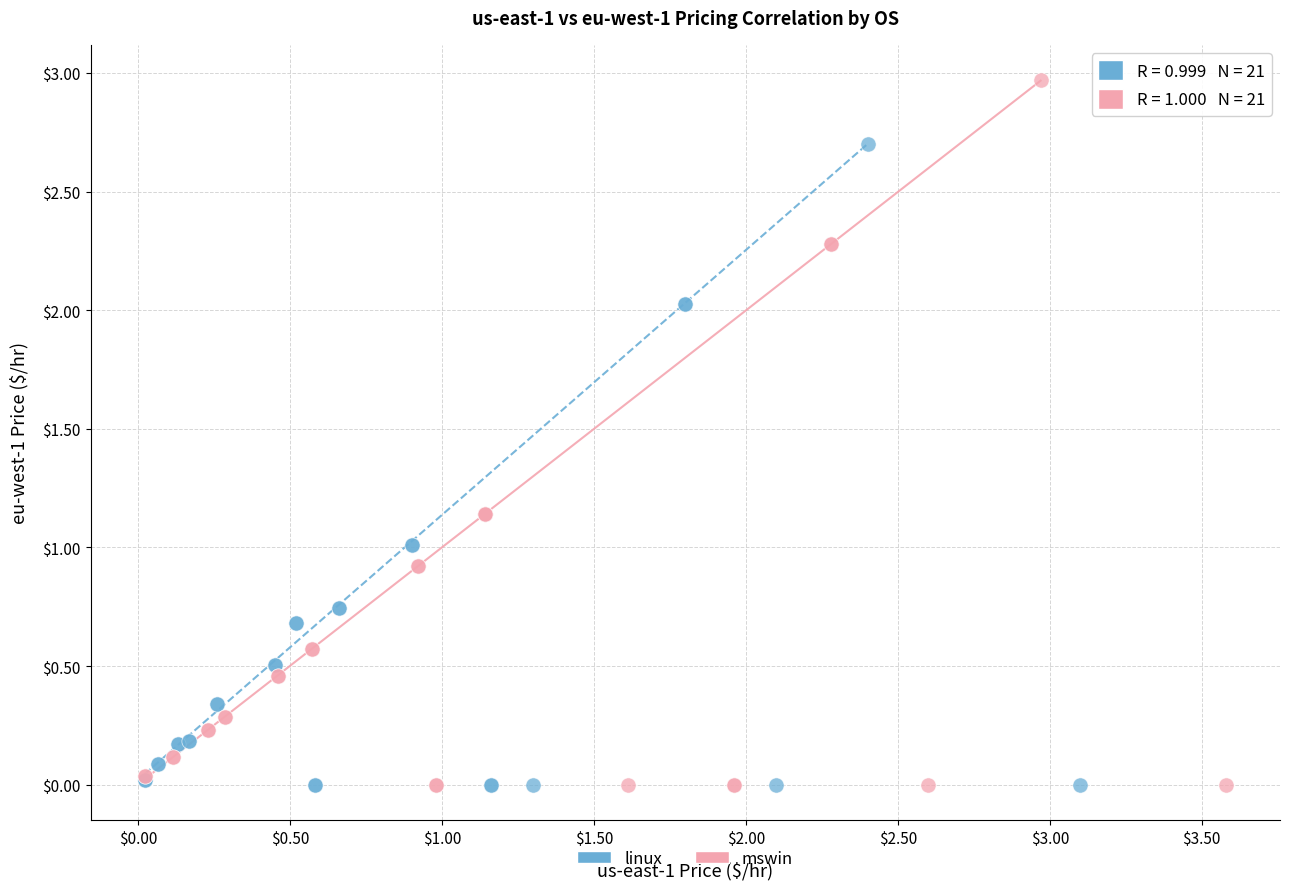

Which series has the widest spread of Y values?

mswin